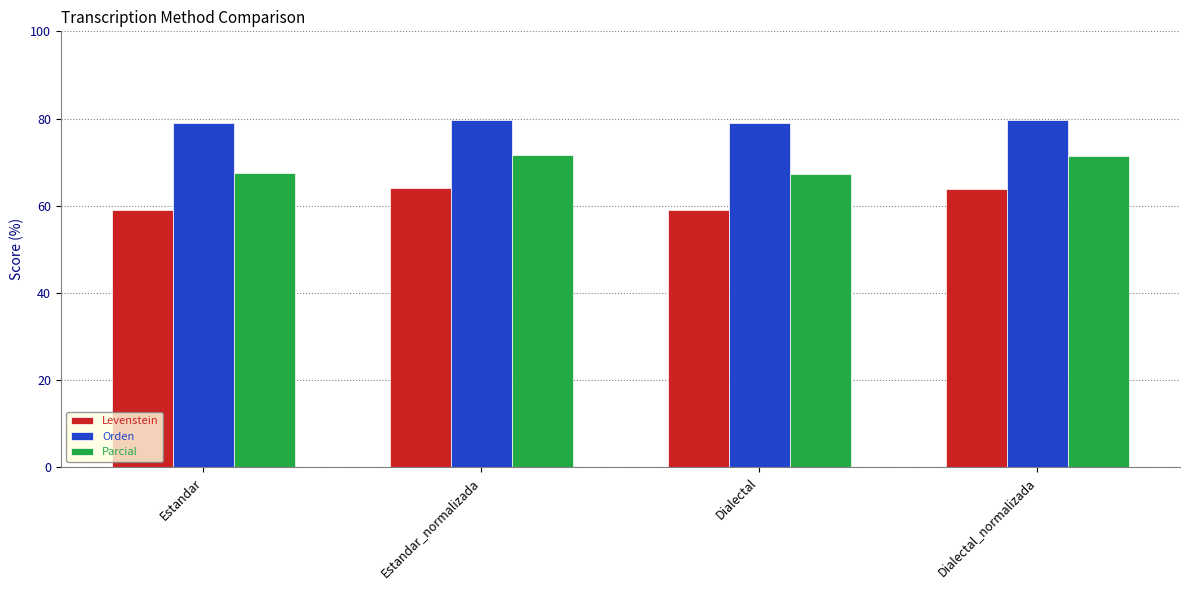

Which series has the largest total across all categories?

Orden